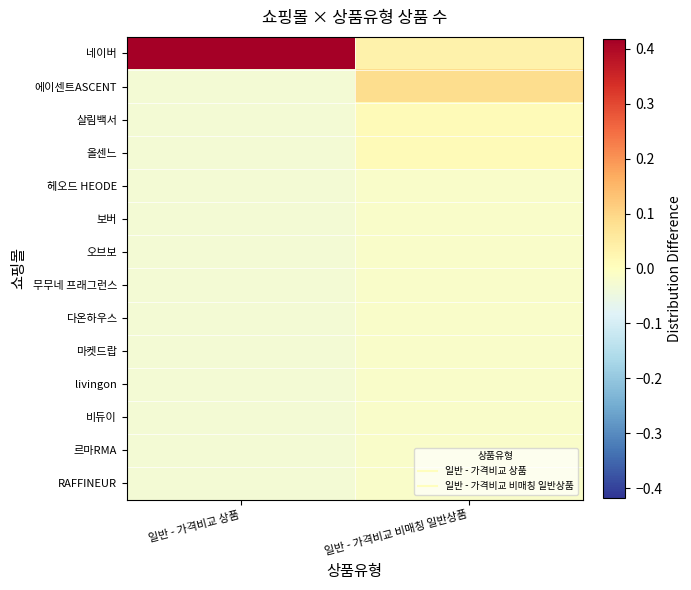

How many data points does each series have?

2